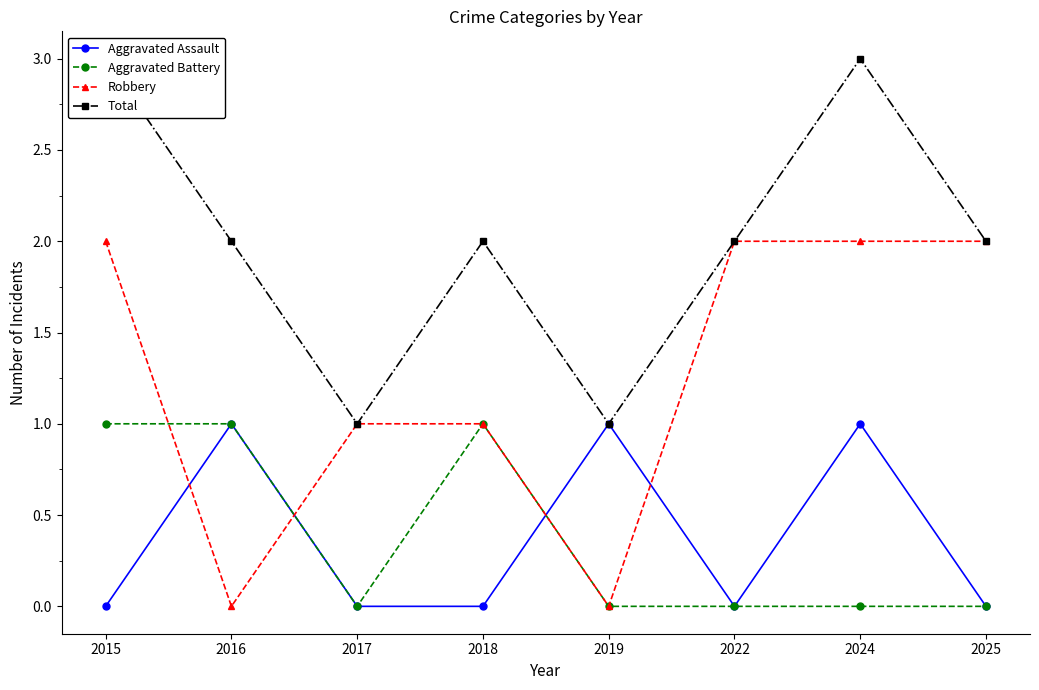

Reading left to right, list all the values displayed in this chart.

Aggravated Assault: 0	1	0	0	1	0	1	0
Aggravated Battery: 1	1	0	1	0	0	0	0
Robbery: 2	0	1	1	0	2	2	2
Total: 3	2	1	2	1	2	3	2